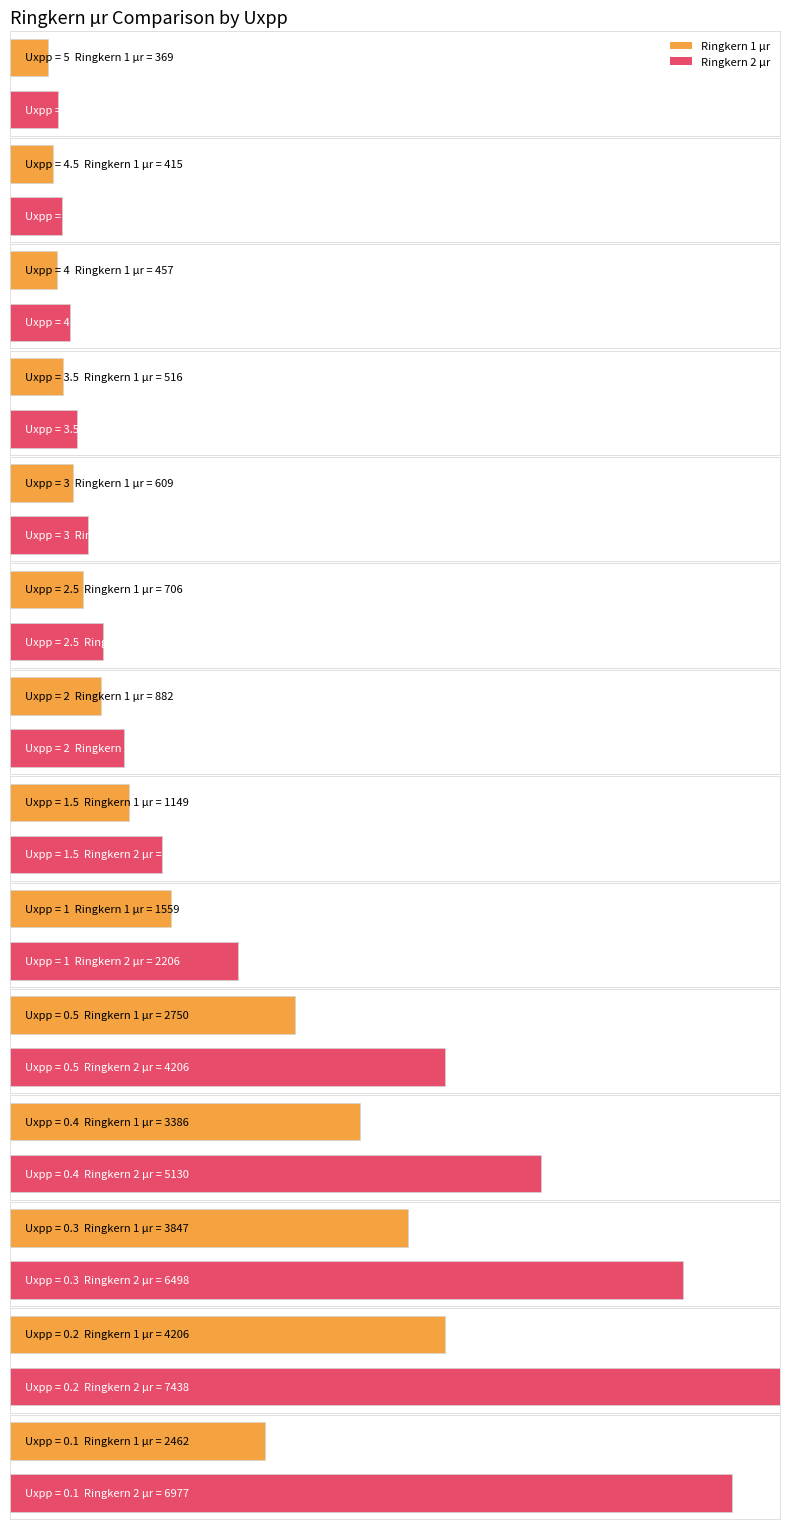

What is the total value across all series at 3?

1361.9